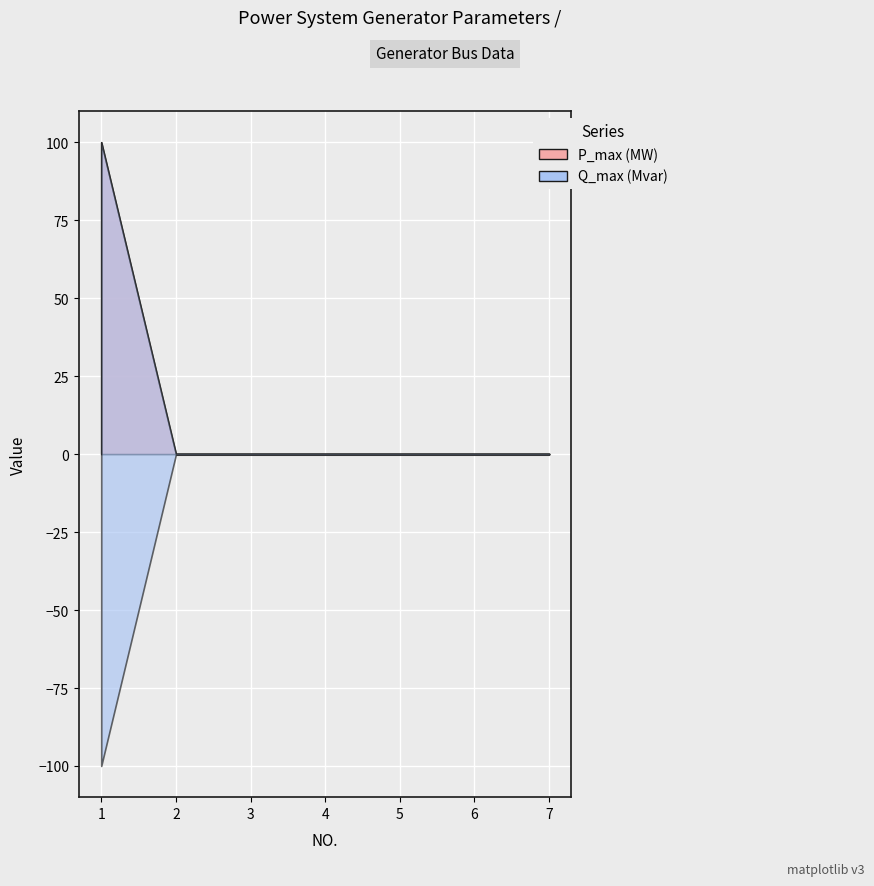

True or false: Q_min (Mvar) has more than 2 interior local peaks.

False